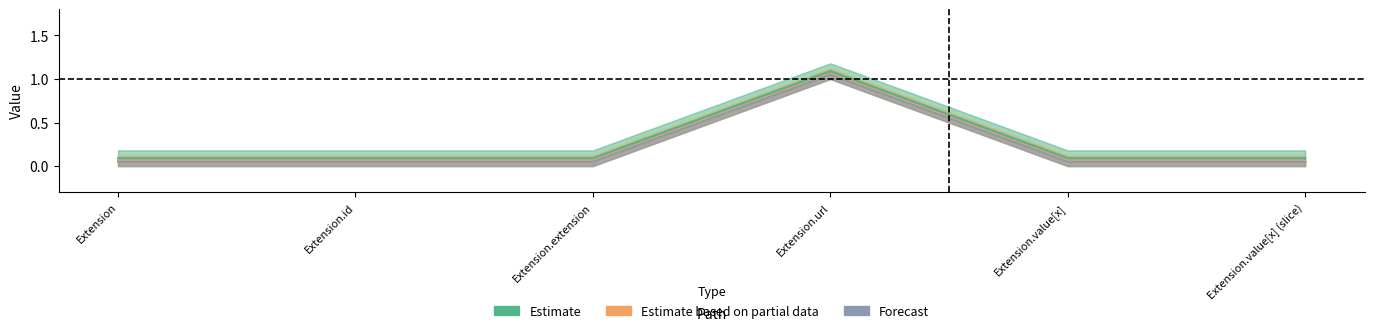

What is the label of the 3rd point from the right?

Extension.url